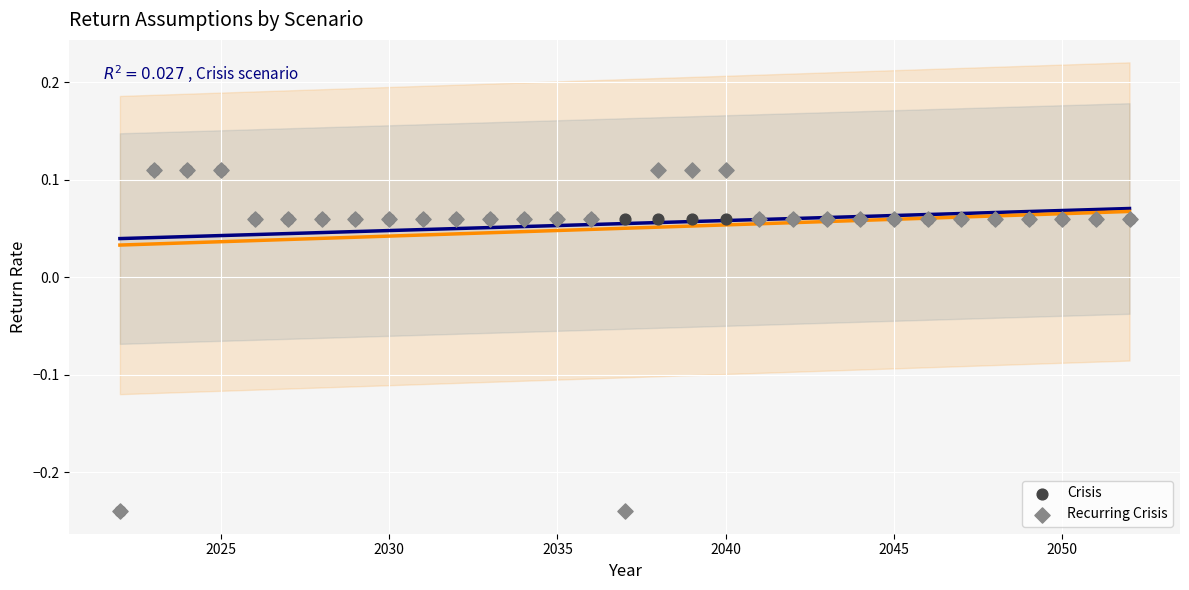

What are all the series names shown in the legend?

Crisis, Recurring Crisis